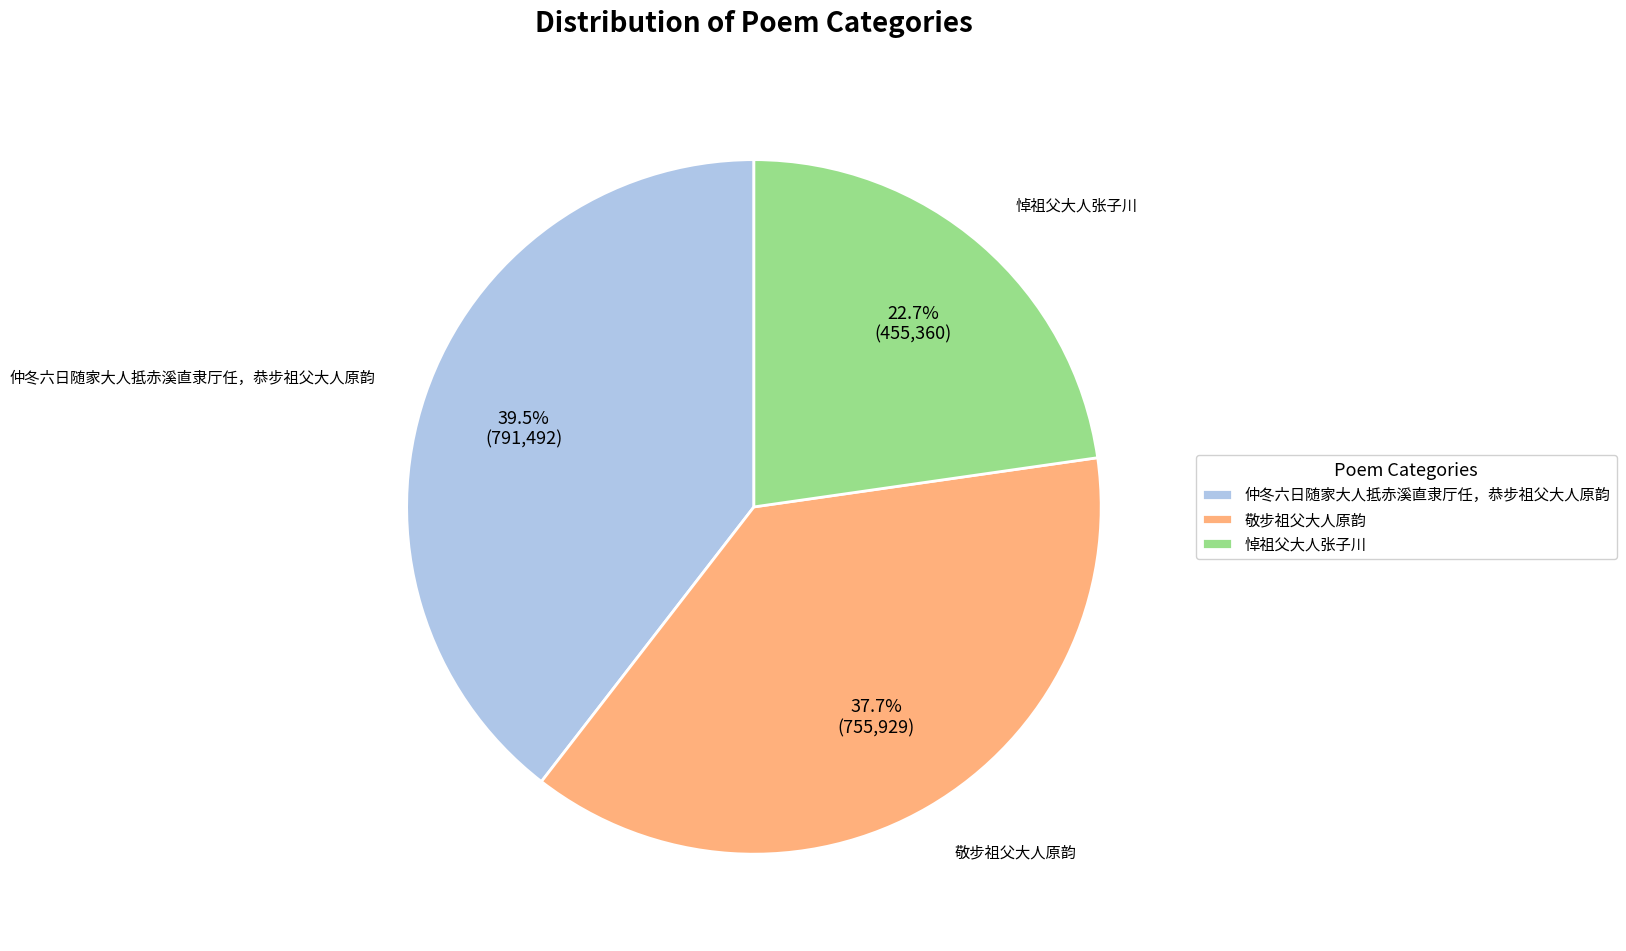

What percentage is the 悼祖父大人张子川 slice, to the nearest percent?

23%